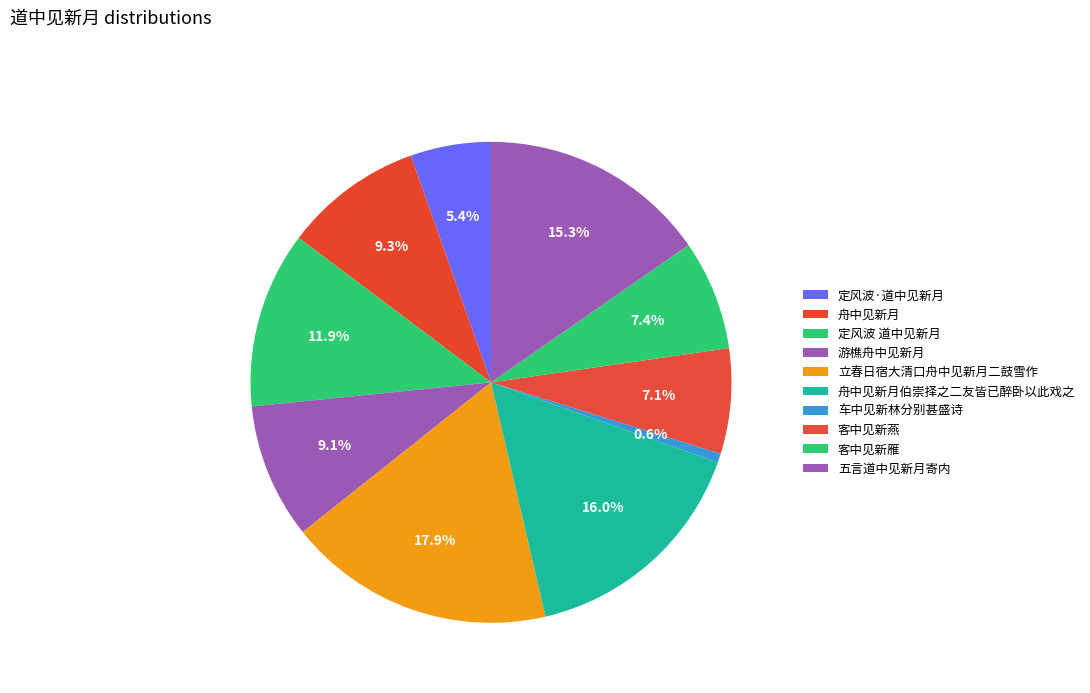

How many segments does this pie chart have?

10